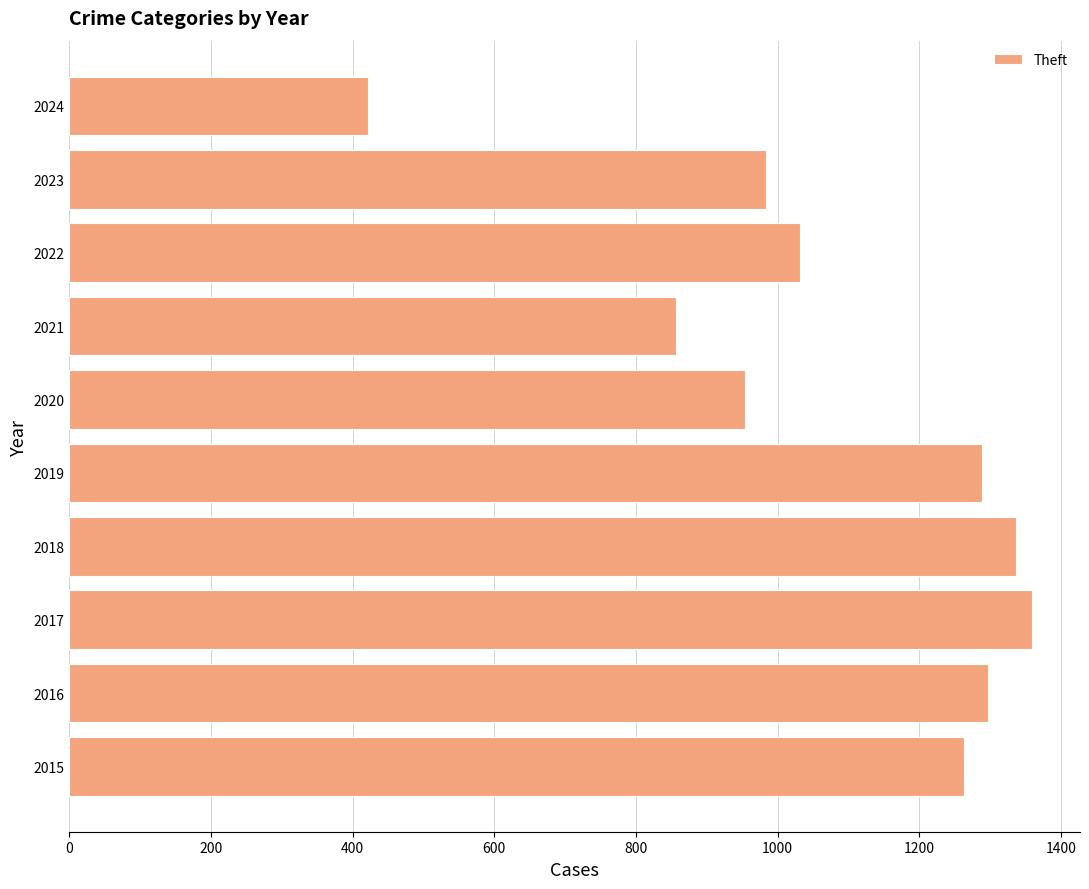

Is it true that the value at 2019 is 403?

False